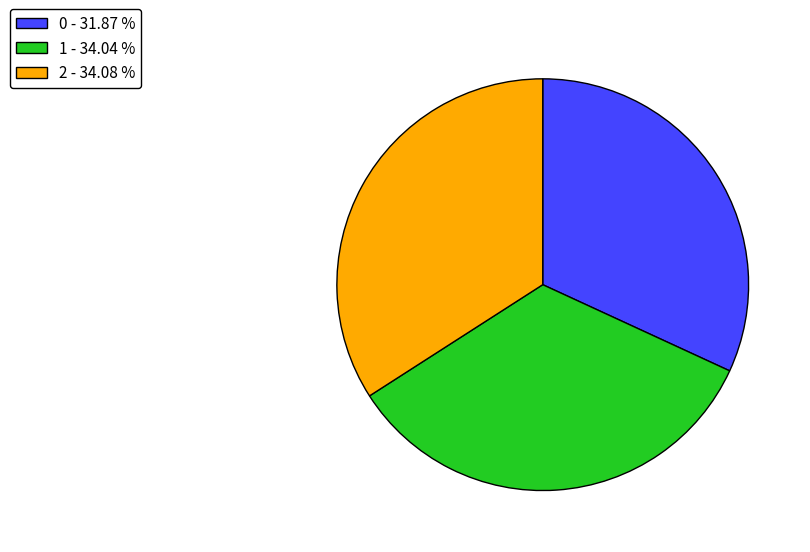

Between 2 - 34.08 % and 0 - 31.87 %, which is larger?

2 - 34.08 %